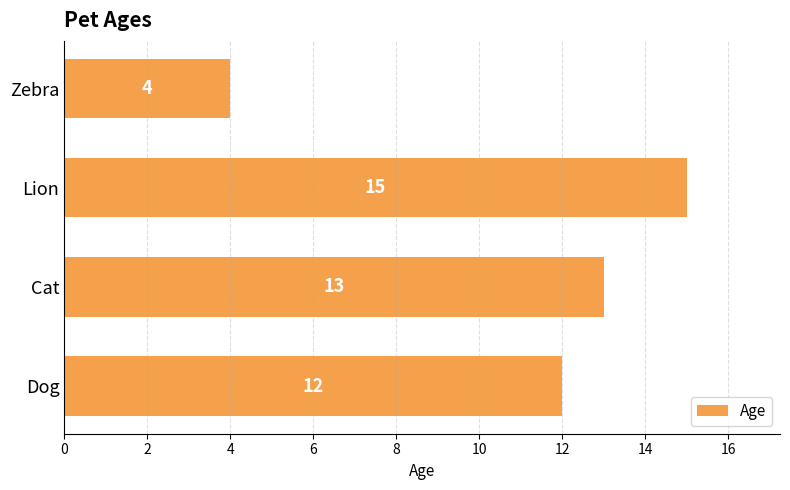

Rank the categories by value from lowest to highest.

Zebra, Dog, Cat, Lion